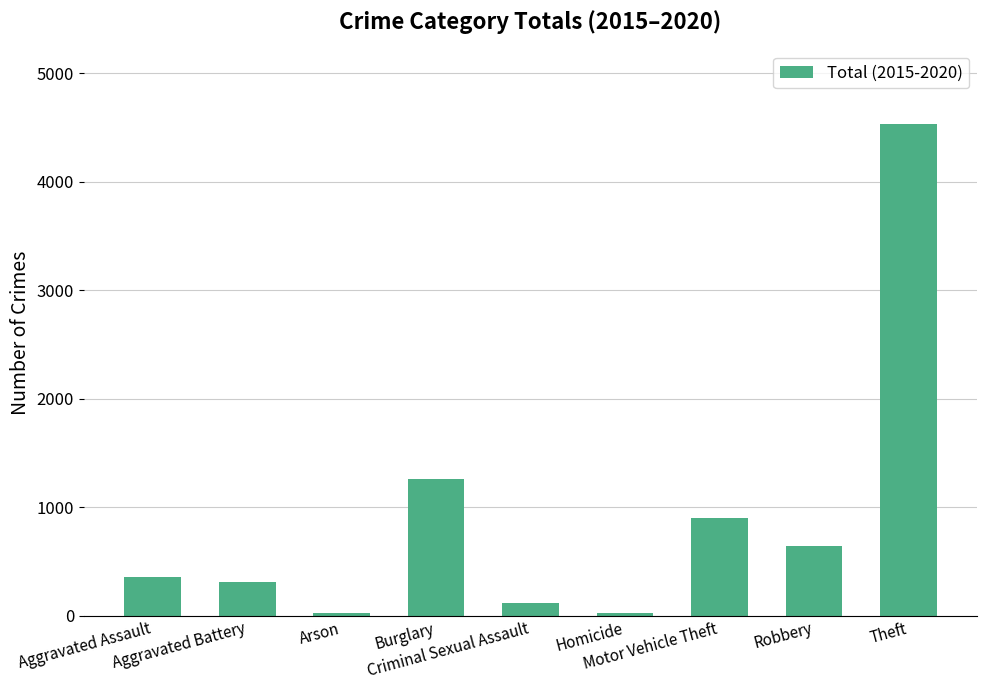

Are the bars horizontal?

No